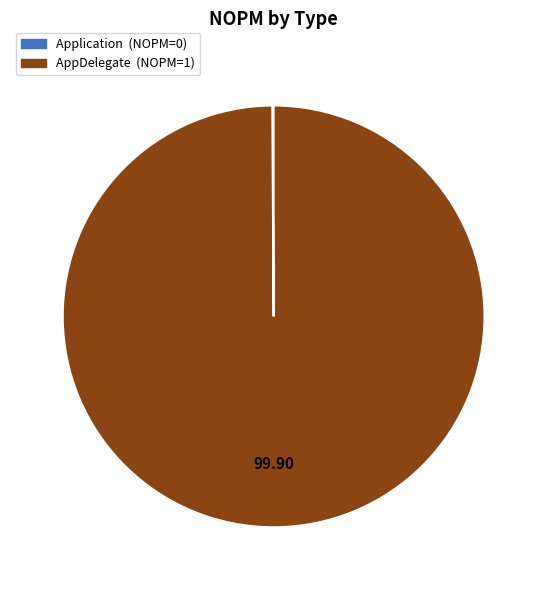

What is the majority slice?

AppDelegate